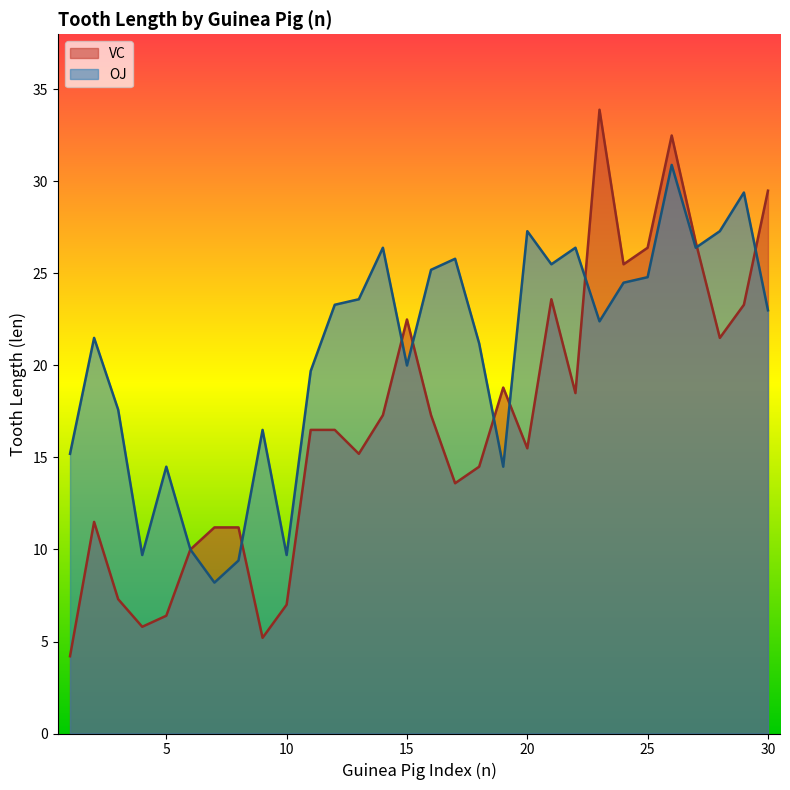

True or false: OJ has more than 0 interior local peaks.

True